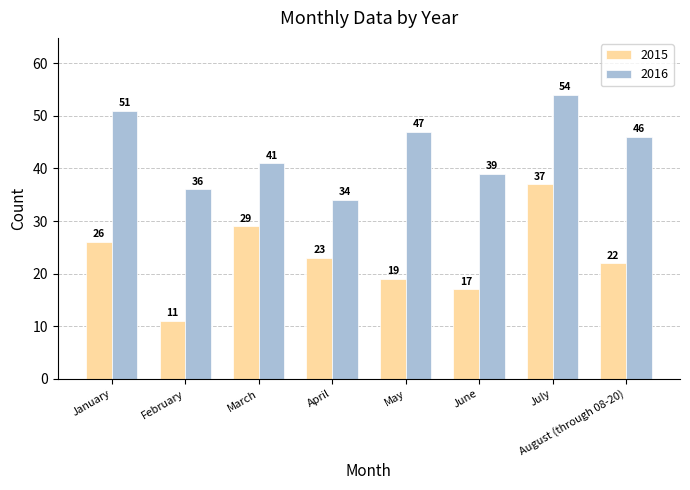

What is the sum of the 2016 values at May and August (through 08-20)?

93